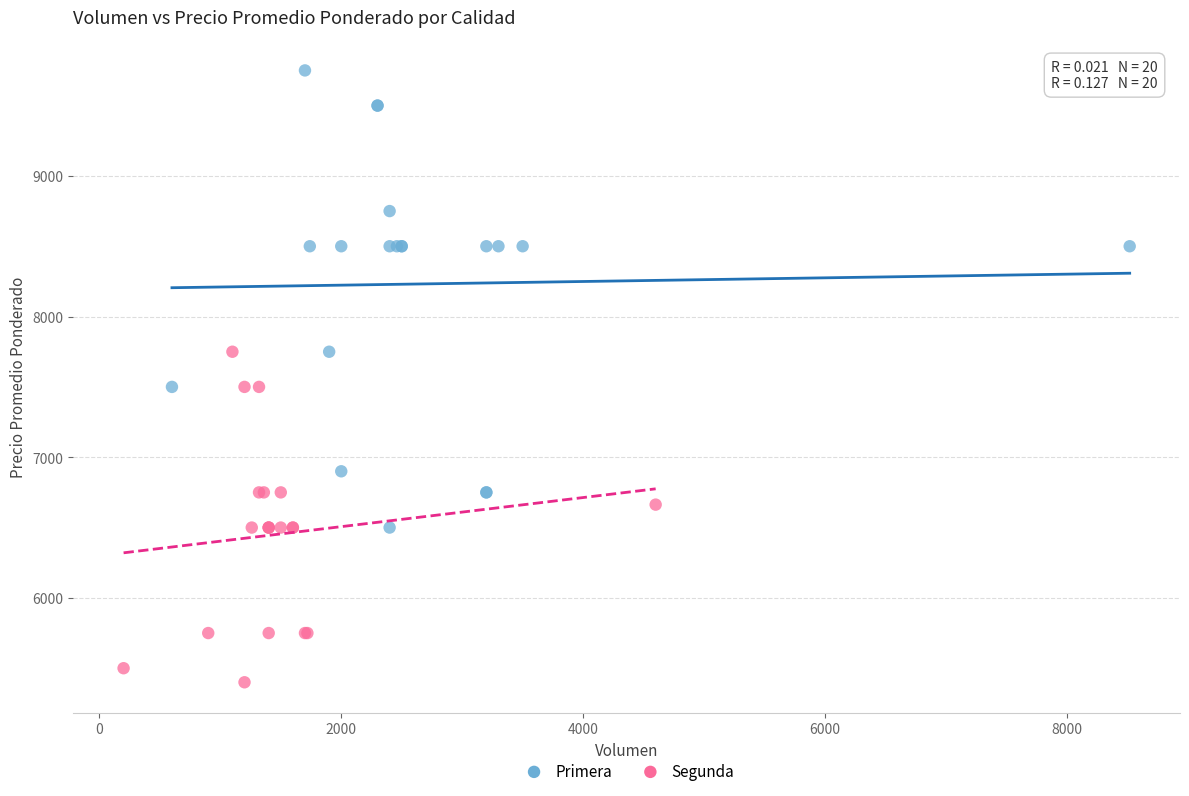

Which series contains the highest Y value?

Primera